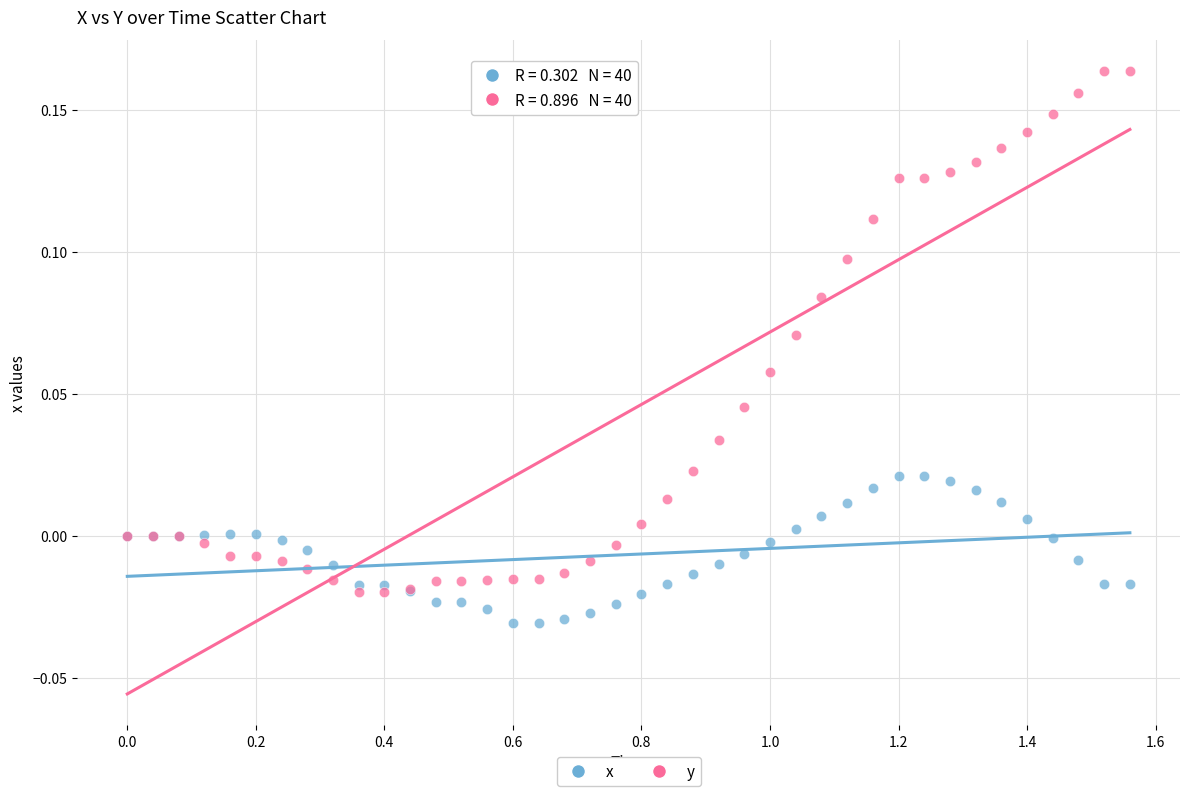

Which series has the largest Y range (max minus min)?

y